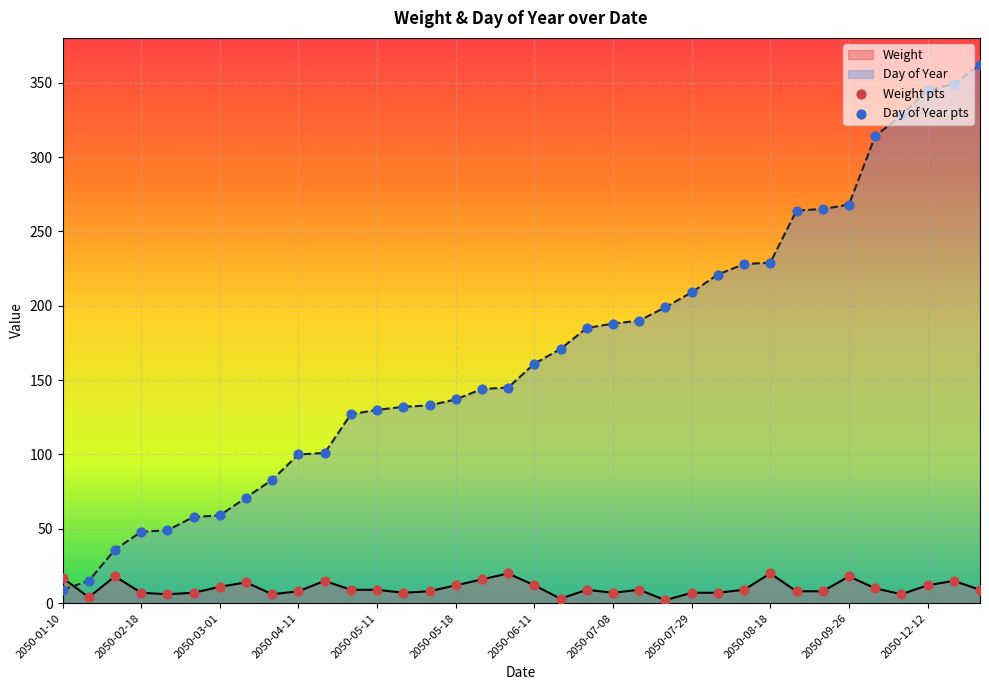

Which series contains the lowest Y value?

Weight